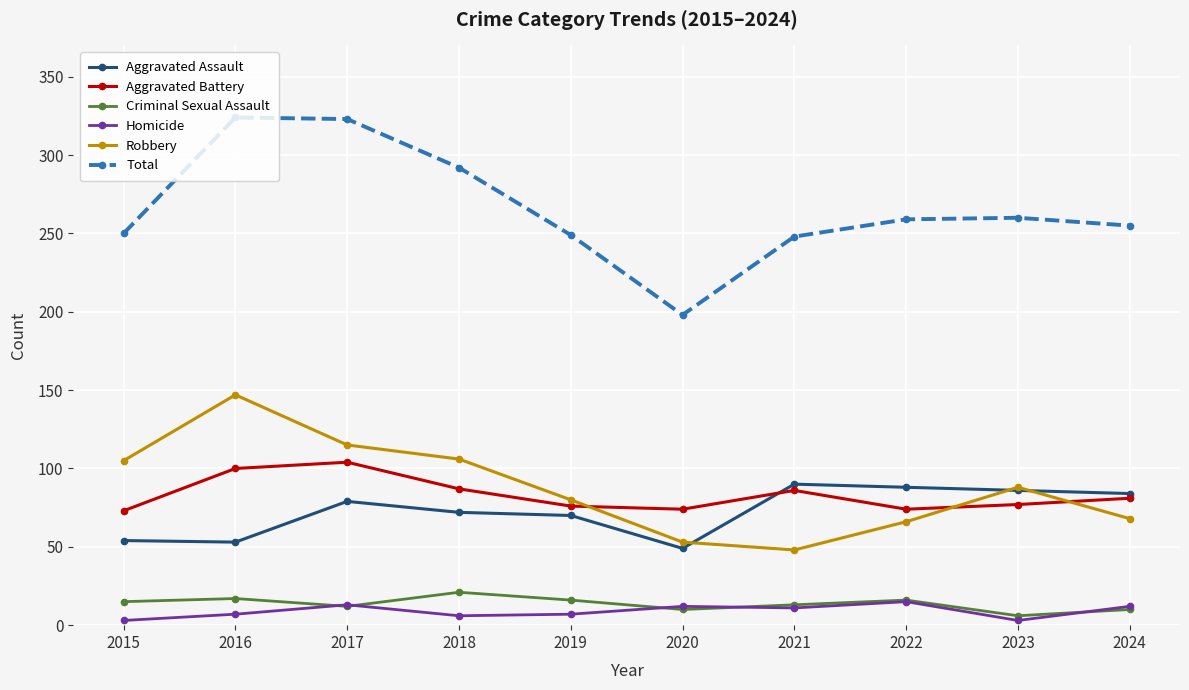

At how many categories does at least one series exceed 158?

10